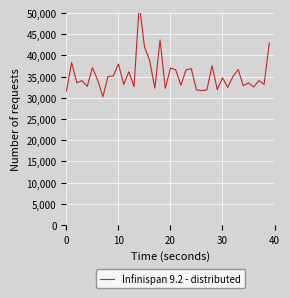

At which label is the value closest to 41189?

15